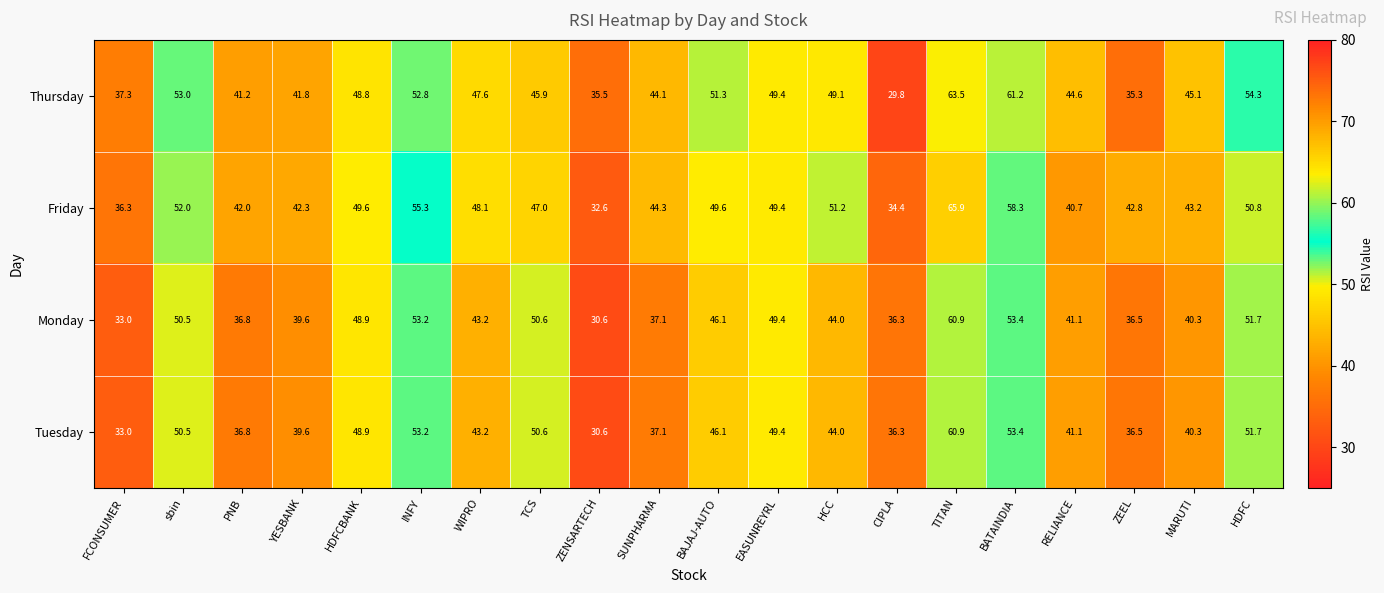

Which label corresponds to the largest value in the chart?

TITAN